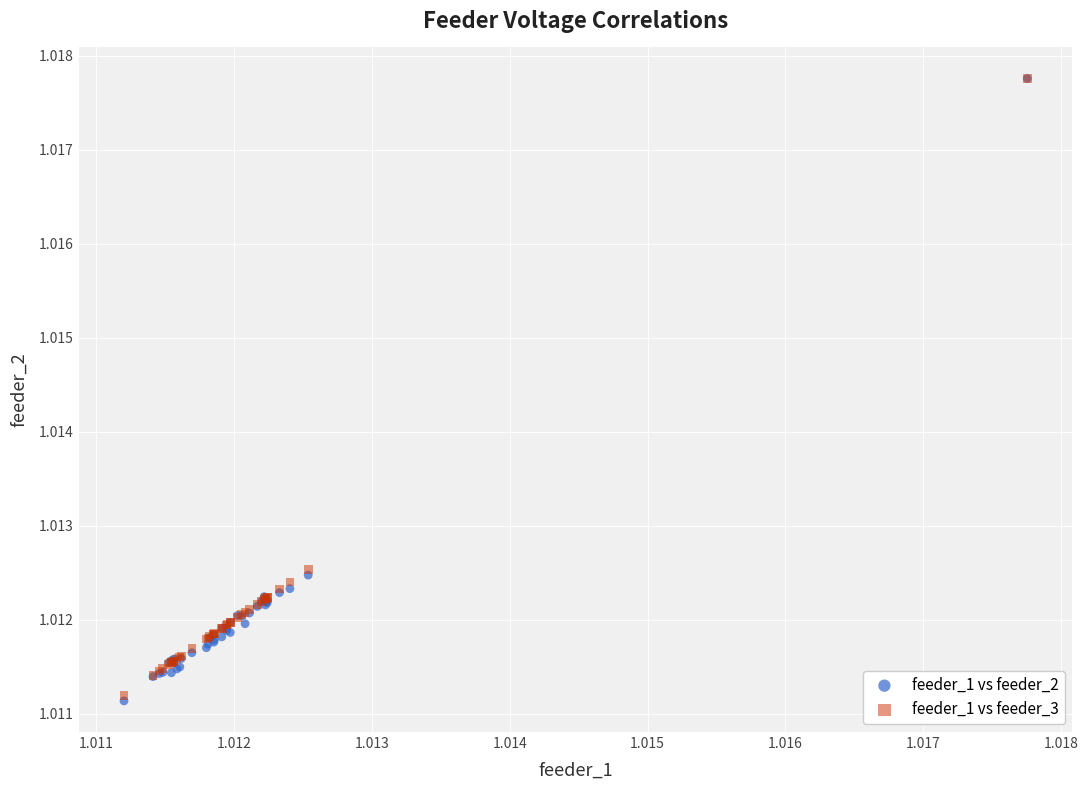

What are all the series names shown in the legend?

feeder_1 vs feeder_2, feeder_1 vs feeder_3